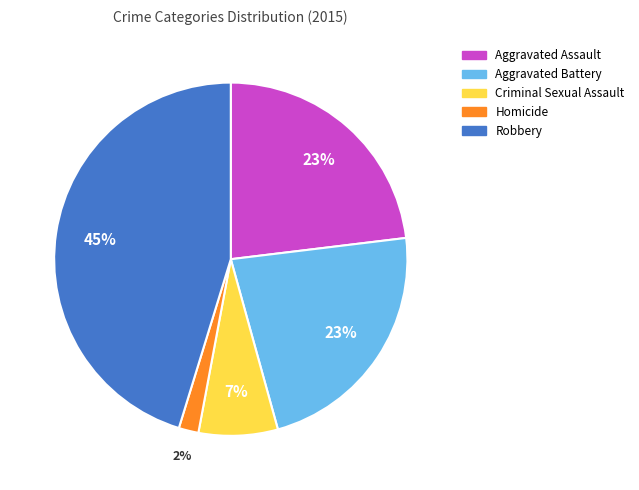

True or false: Homicide accounts for 2% of the total.

True